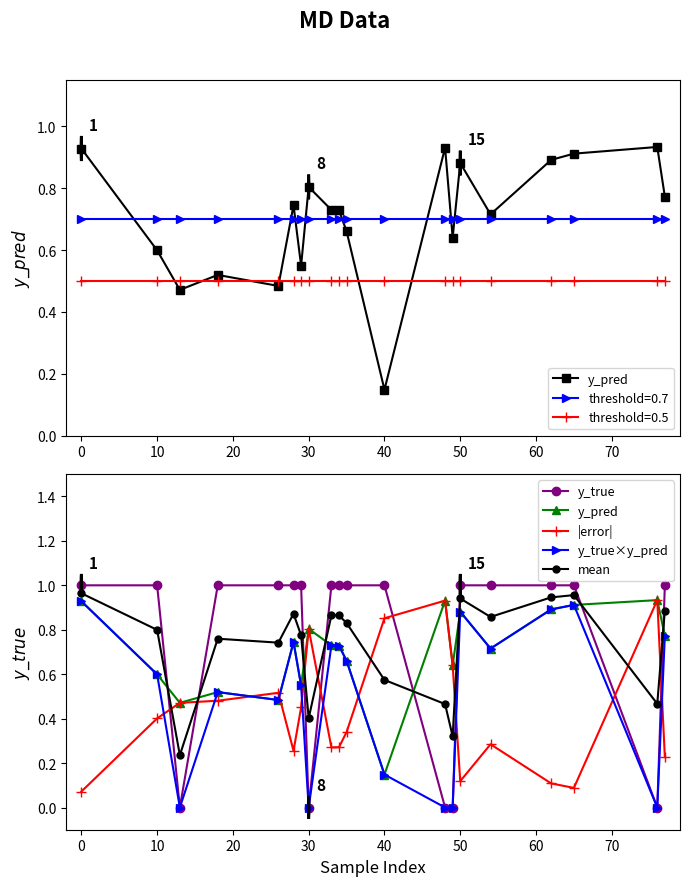

Is it true that y_true equals 0.2 at 16?

False